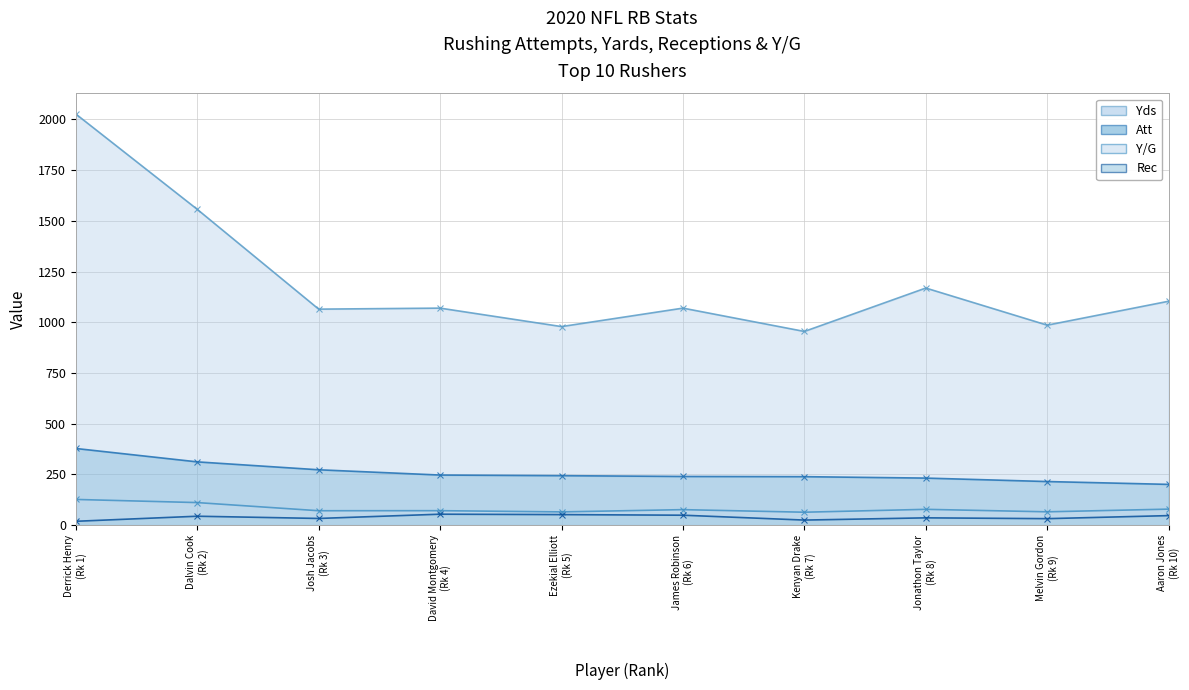

At how many categories does at least one series exceed 1117?

3